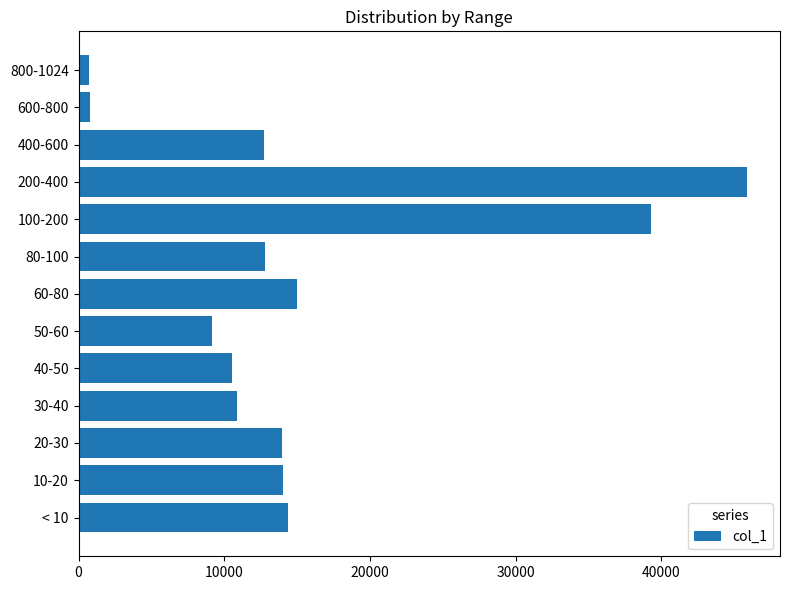

Is it true that the value at 20-30 is 13966?

True